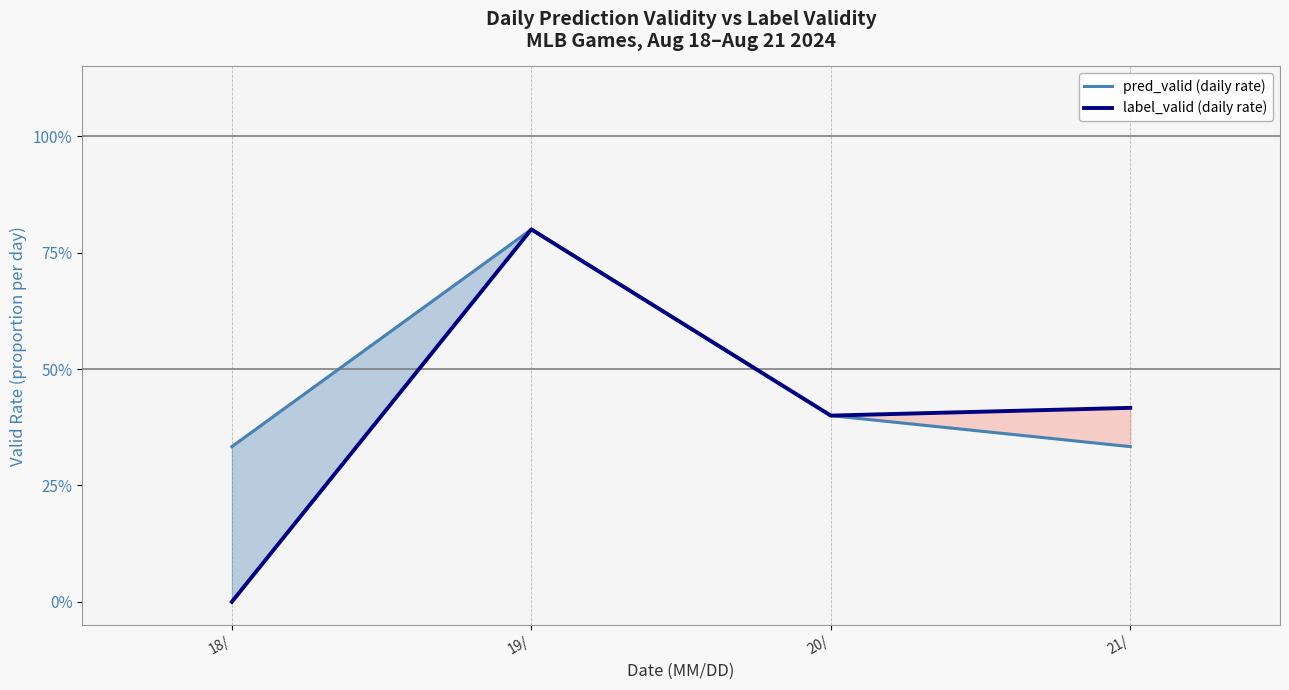

How many values in label_valid (daily rate) are above zero?

3